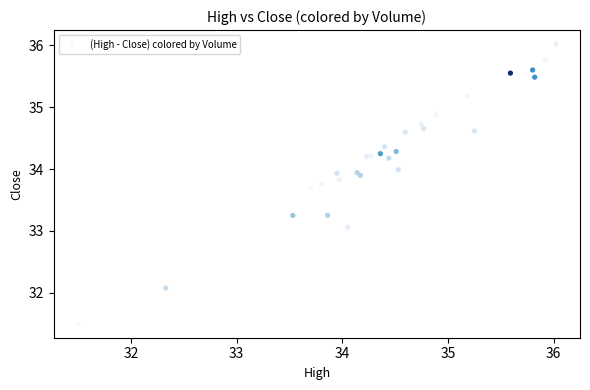

What Y value in the scatter plot is closest to 33?

33.1